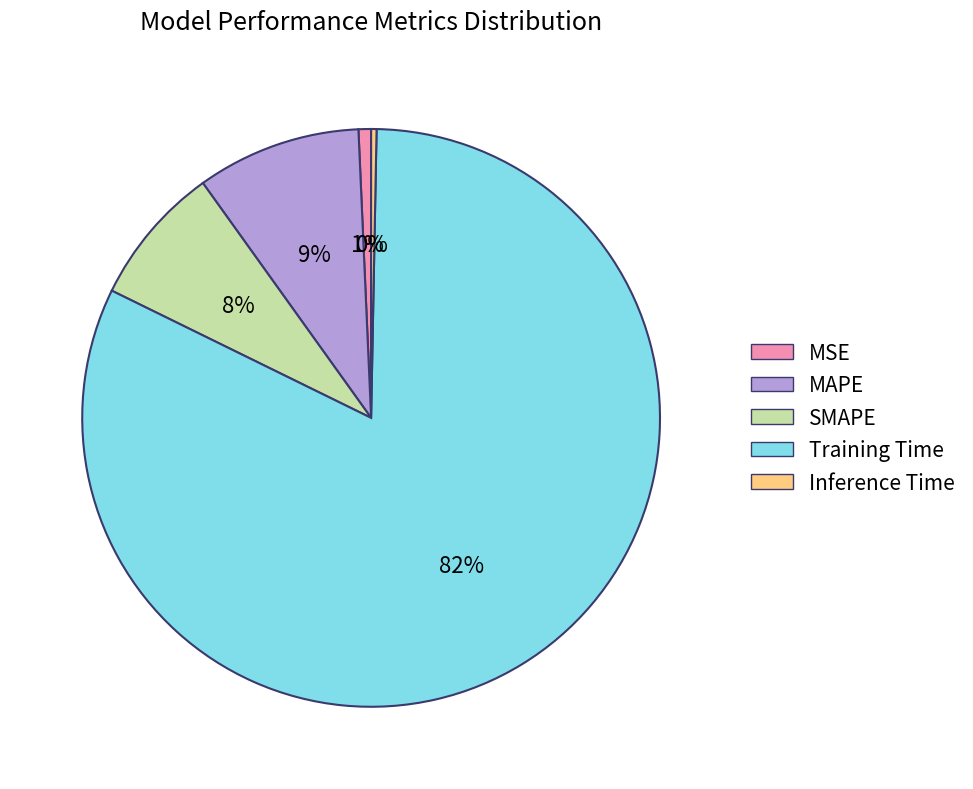

To the nearest percent, what is the difference between the MAPE and Training Time slice percentages?

73%